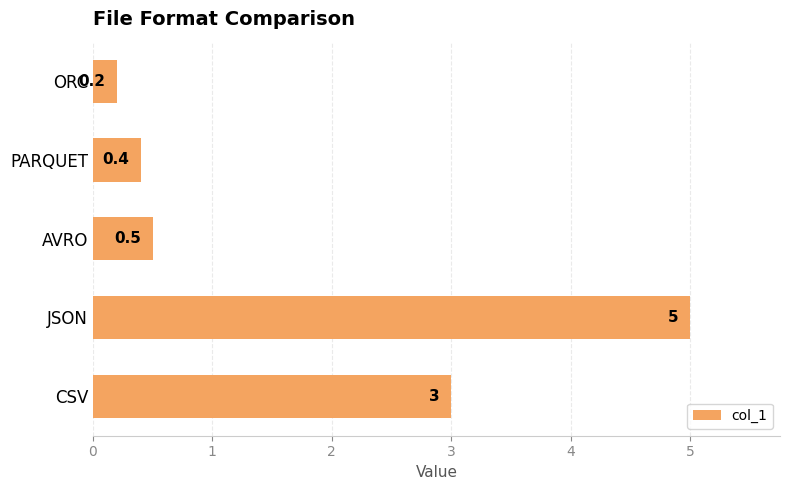

Which category has the highest value across all series?

JSON